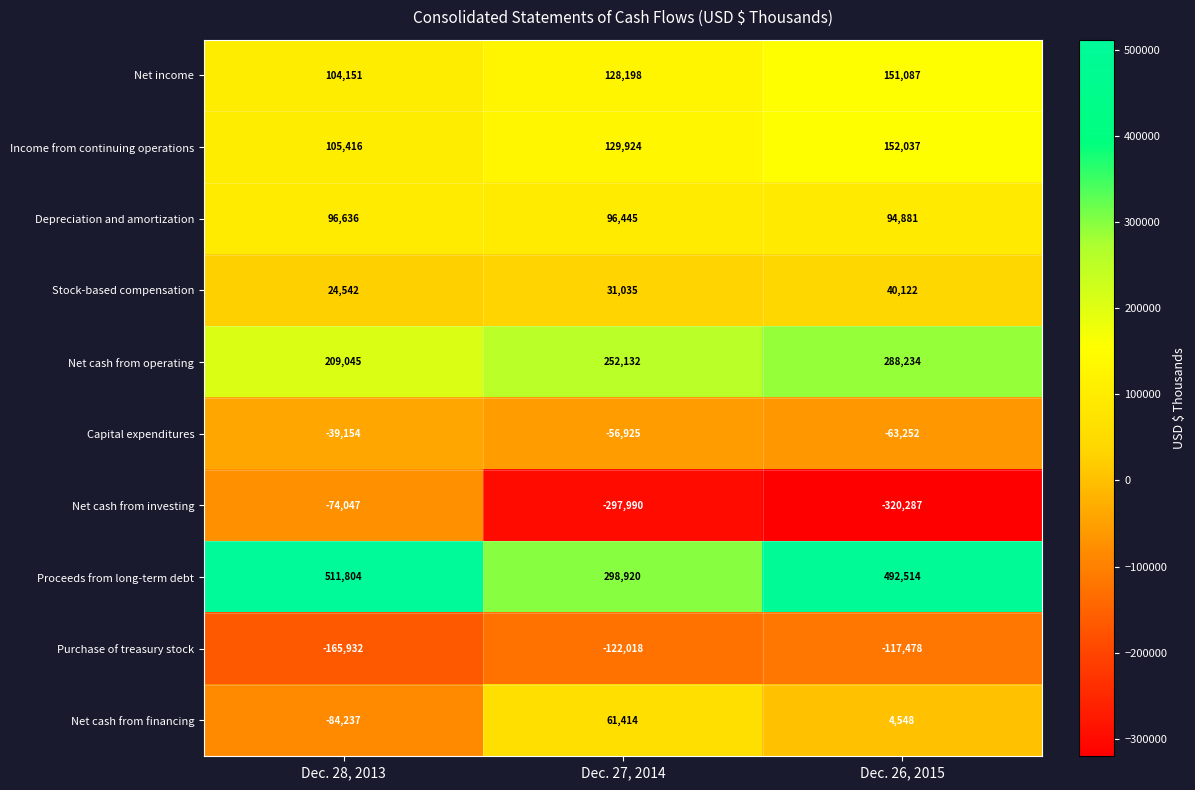

Reading left to right, extract all data points from this chart.

Net income: Dec. 28, 2013=104151	Dec. 27, 2014=128198	Dec. 26, 2015=151087
Income from continuing operations: Dec. 28, 2013=105416	Dec. 27, 2014=129924	Dec. 26, 2015=152037
Depreciation and amortization: Dec. 28, 2013=96636	Dec. 27, 2014=96445	Dec. 26, 2015=94881
Stock-based compensation: Dec. 28, 2013=24542	Dec. 27, 2014=31035	Dec. 26, 2015=40122
Net cash from operating: Dec. 28, 2013=209045	Dec. 27, 2014=252132	Dec. 26, 2015=288234
Capital expenditures: Dec. 28, 2013=-39154	Dec. 27, 2014=-56925	Dec. 26, 2015=-63252
Net cash from investing: Dec. 28, 2013=-74047	Dec. 27, 2014=-297990	Dec. 26, 2015=-320287
Proceeds from long-term debt: Dec. 28, 2013=511804	Dec. 27, 2014=298920	Dec. 26, 2015=492514
Purchase of treasury stock: Dec. 28, 2013=-165932	Dec. 27, 2014=-122018	Dec. 26, 2015=-117478
Net cash from financing: Dec. 28, 2013=-84237	Dec. 27, 2014=61414	Dec. 26, 2015=4548